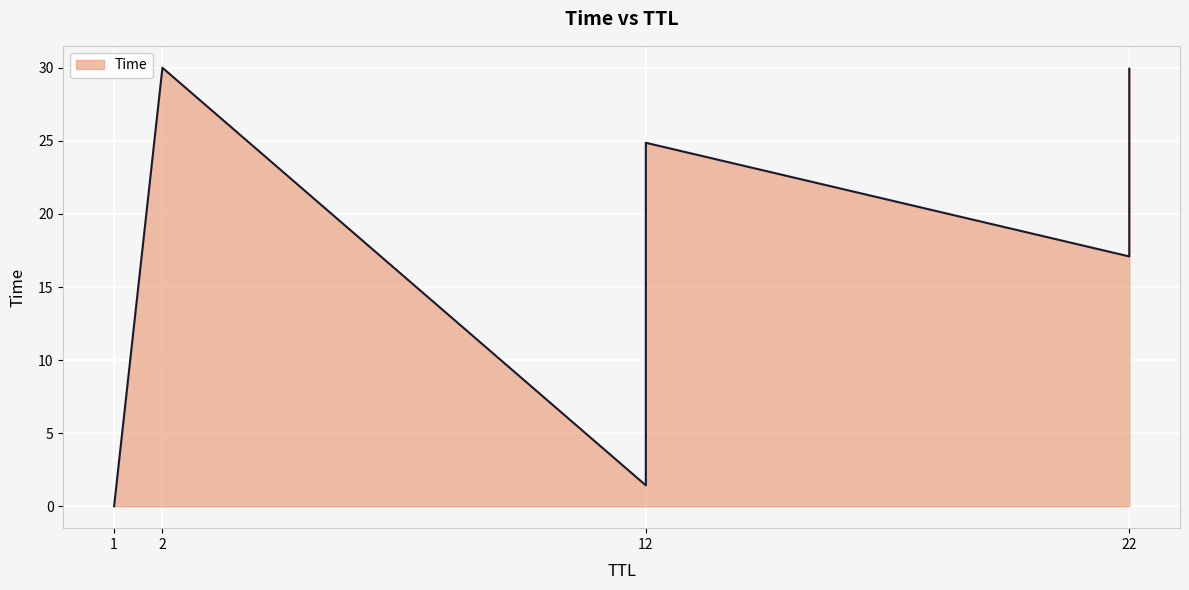

The chart shows a value of 41.1 at 12. True or false?

False